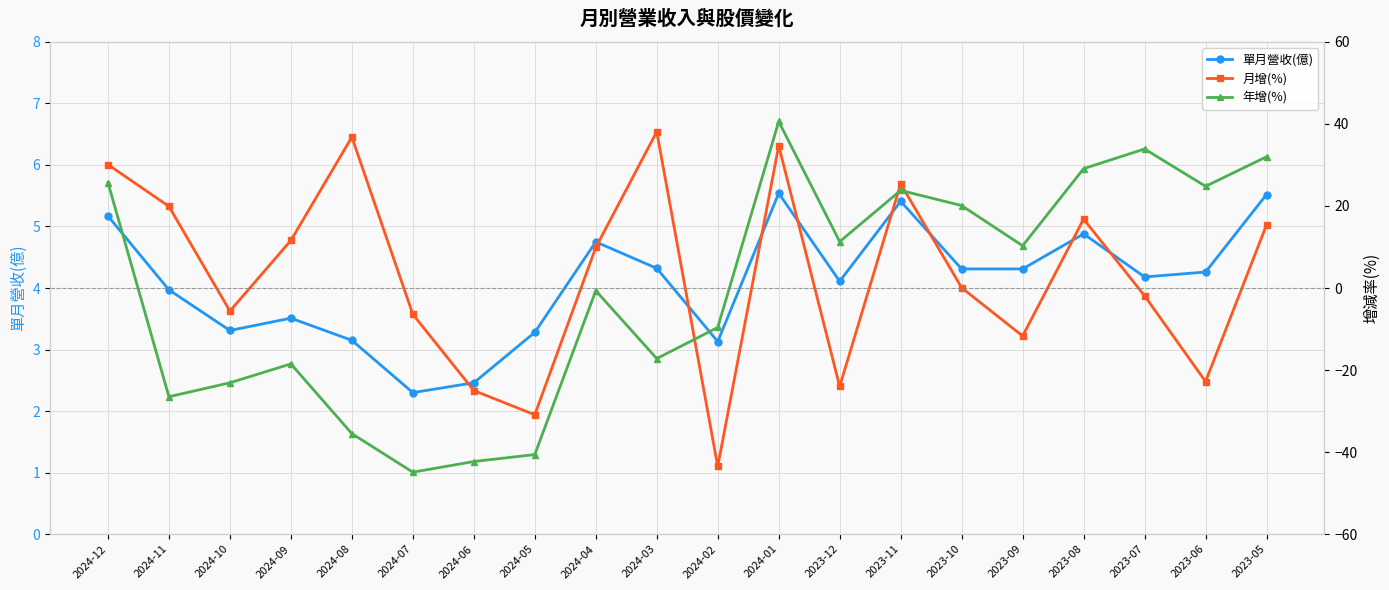

What is the sum of all 單月營收(億) values?

81.9